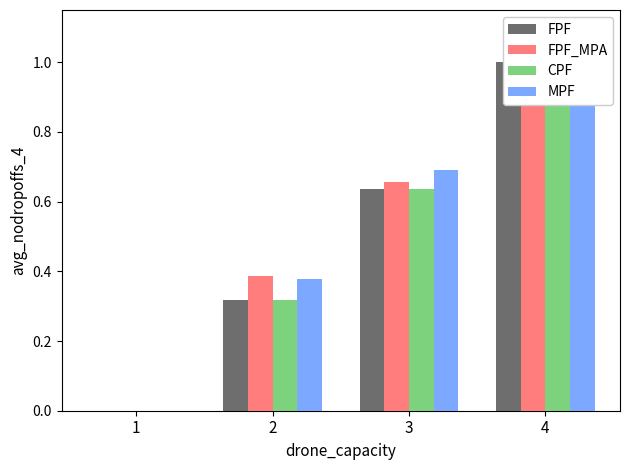

What is the total value across all series at 3?

2.6